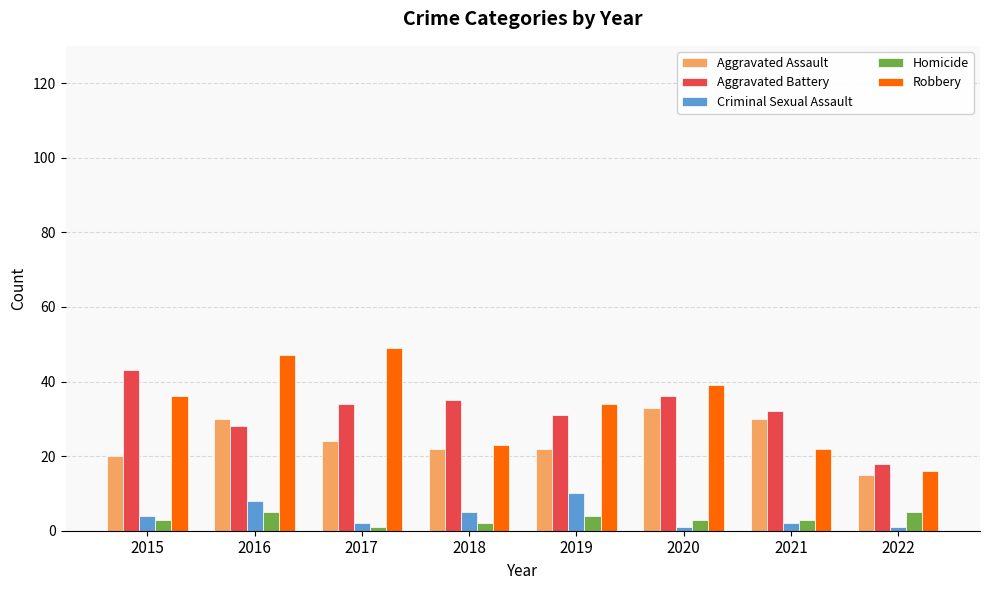

What is the total value across all series at 2019?

101